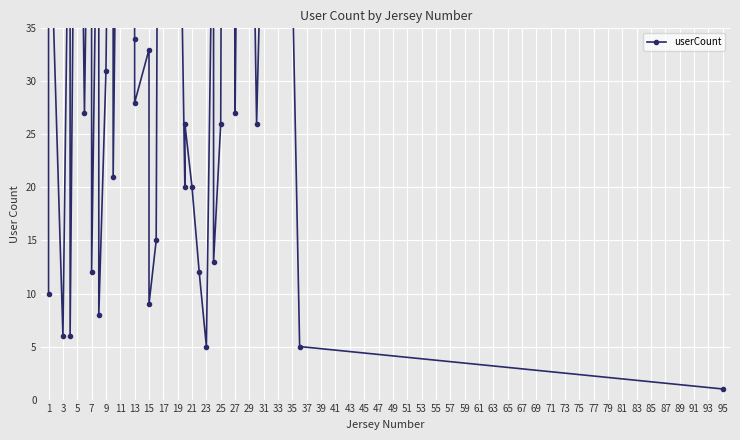

What is the minimum value shown in the chart?

1